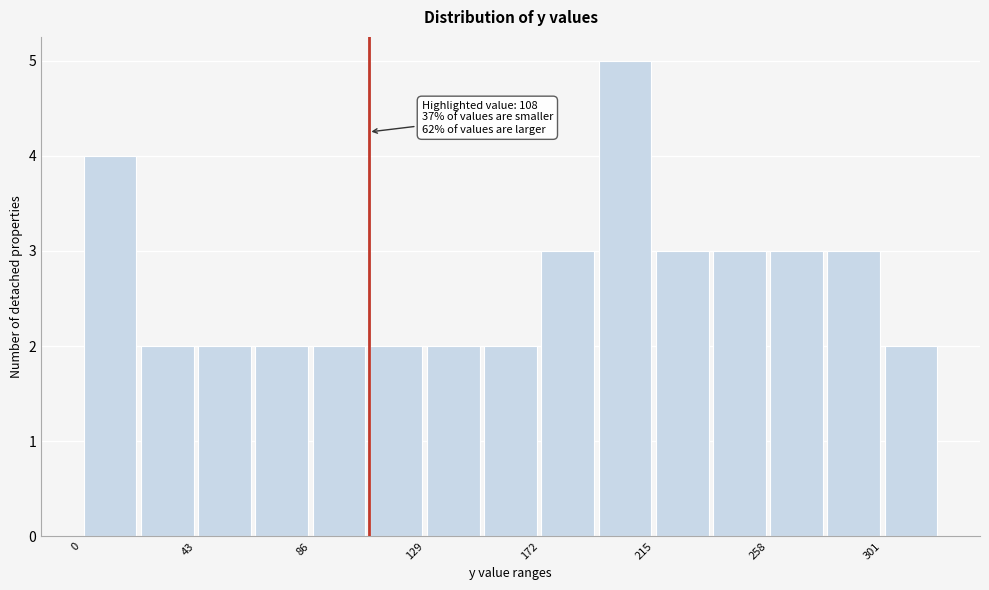

Over which range of the x-axis is the bar tallest?

195 to 215